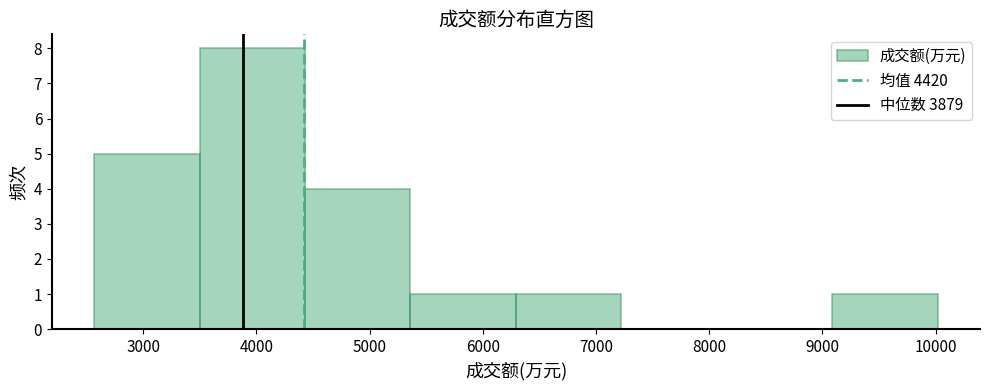

Reading left to right, transcribe this chart: for each bar, give the range it covers on the x-axis and its height. Neither the bar edges nor the heights are printed on the chart, so give them approximately, as read against the axes.

2600 to 3500: 5
3500 to 4400: 8
4400 to 5400: 4
5400 to 6300: 1
6300 to 7200: 1
7200 to 8200: 0
8200 to 9100: 0
9100 to 10000: 1